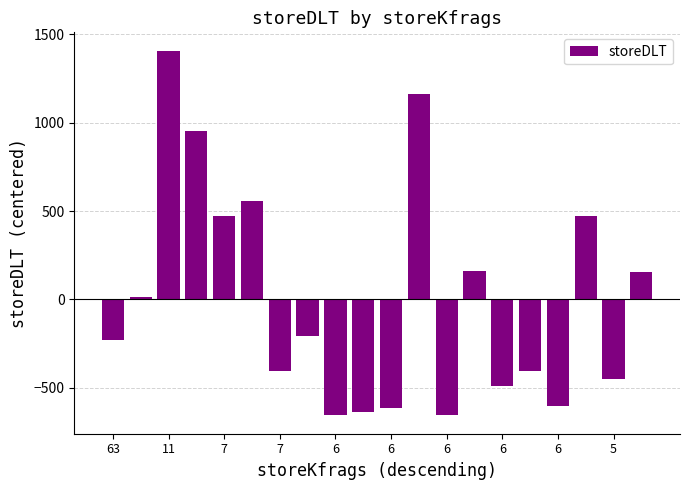

What is the difference between the second highest and minimum values?

1816.0